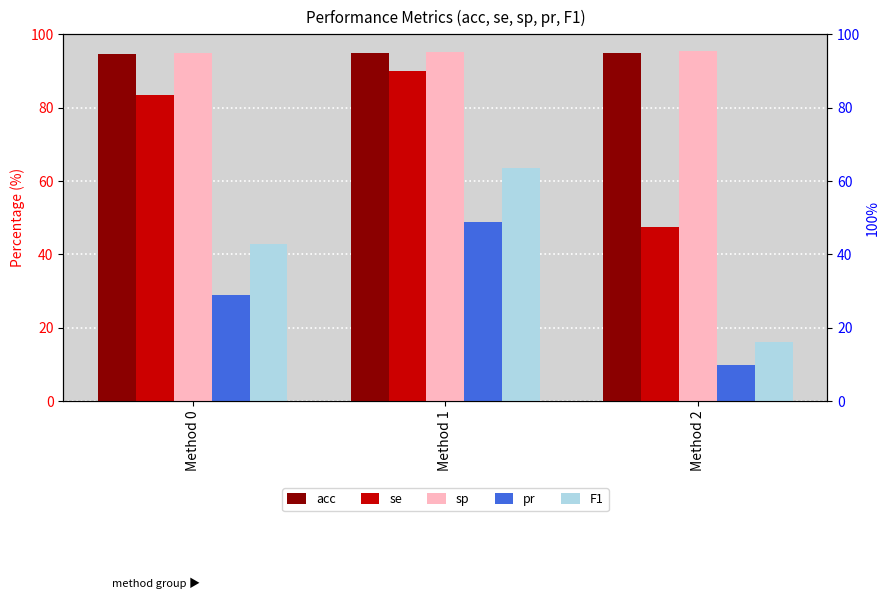

Reading left to right, list all the values displayed in this chart.

acc: Method 0=94.5	Method 1=94.9	Method 2=94.9
se: Method 0=83.5	Method 1=90.1	Method 2=47.5
sp: Method 0=94.8	Method 1=95.2	Method 2=95.4
pr: Method 0=28.9	Method 1=48.9	Method 2=9.8
F1: Method 0=43.0	Method 1=63.4	Method 2=16.2